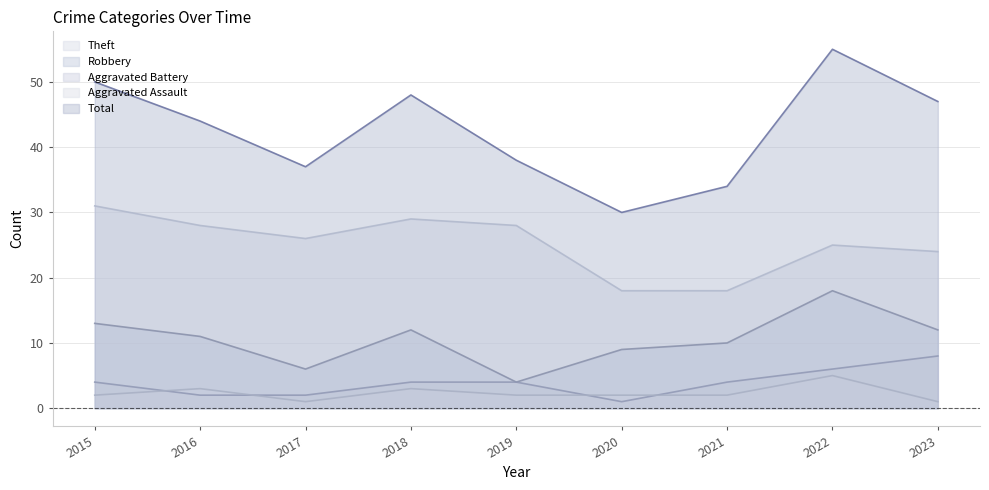

How many Aggravated Battery values are between 2 and 4?

6